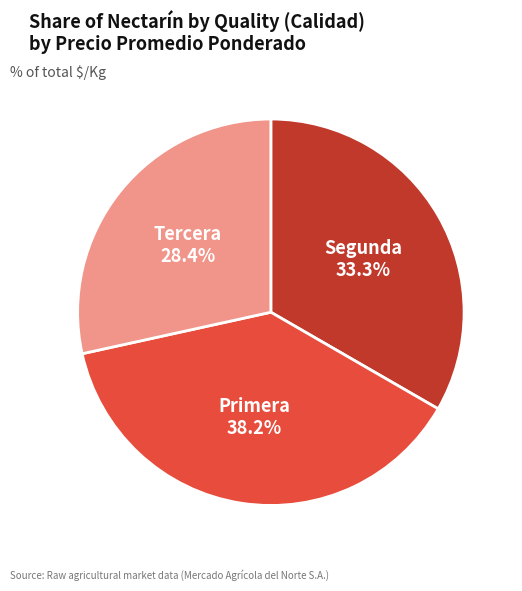

To the nearest percent, what is the combined percentage of Tercera and Segunda?

62%